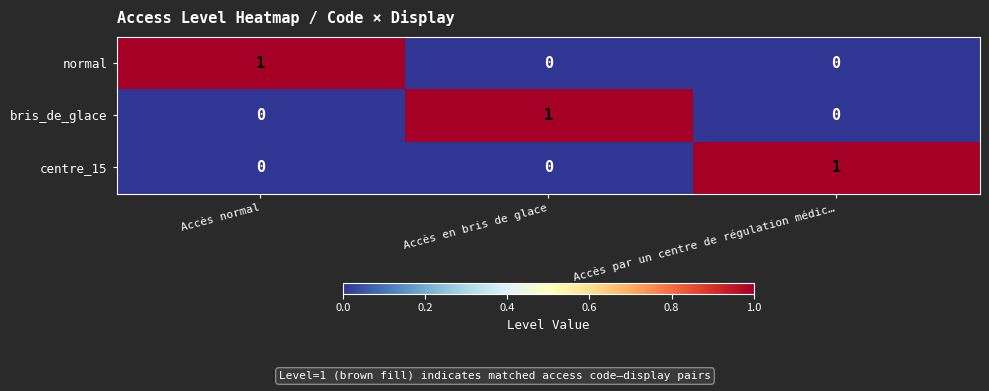

True or false: bris_de_glace has a value of 1 at Accès en bris de glace.

True